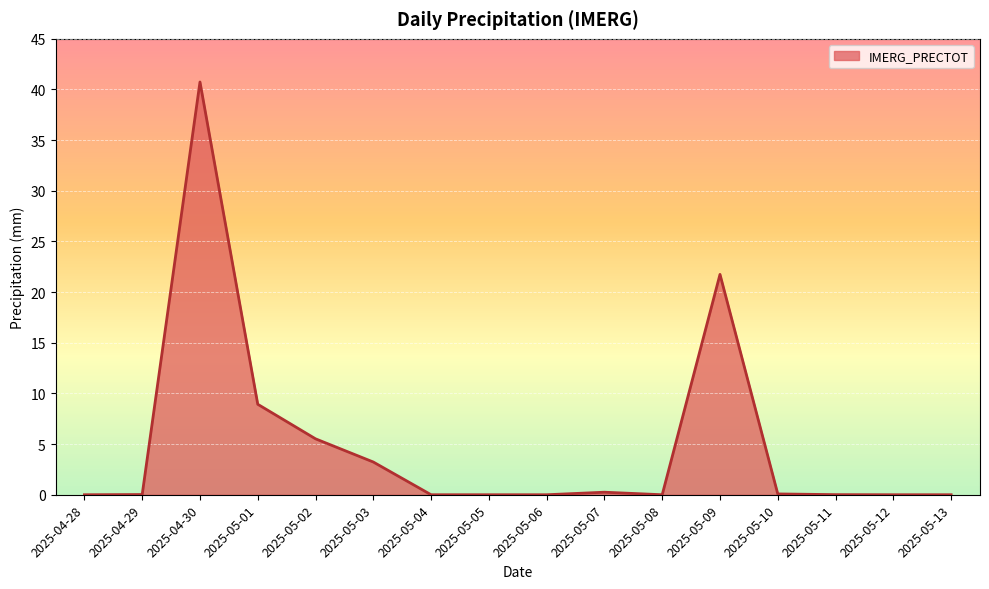

What is the sum of all values?

80.5